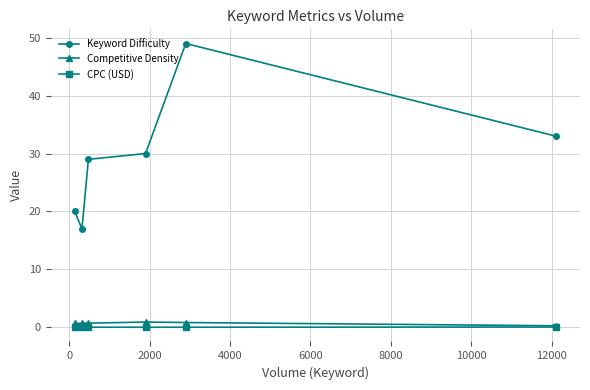

Which series has the largest total across all categories?

Keyword Difficulty